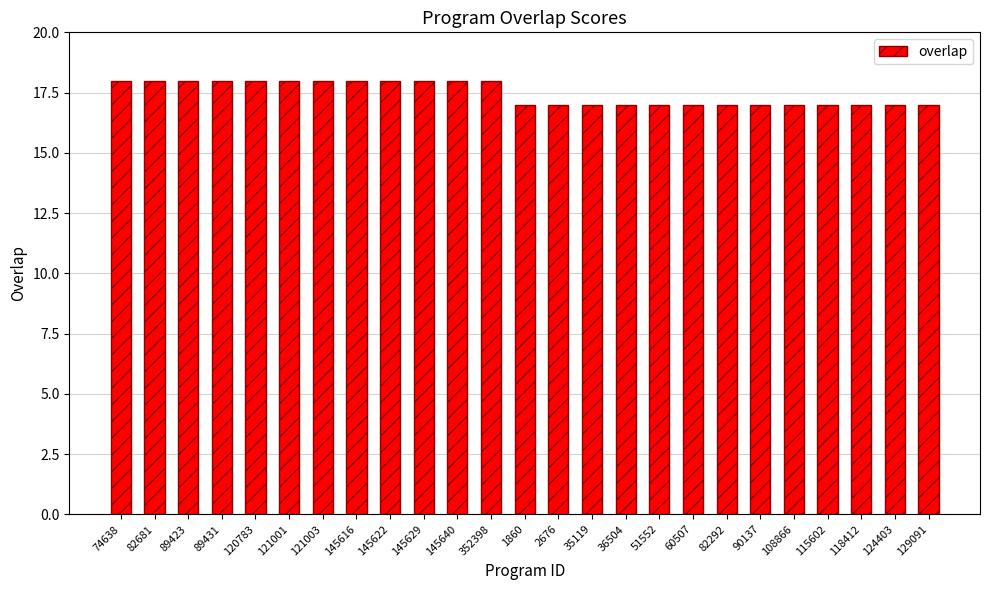

What value does the data have at 121003?

18